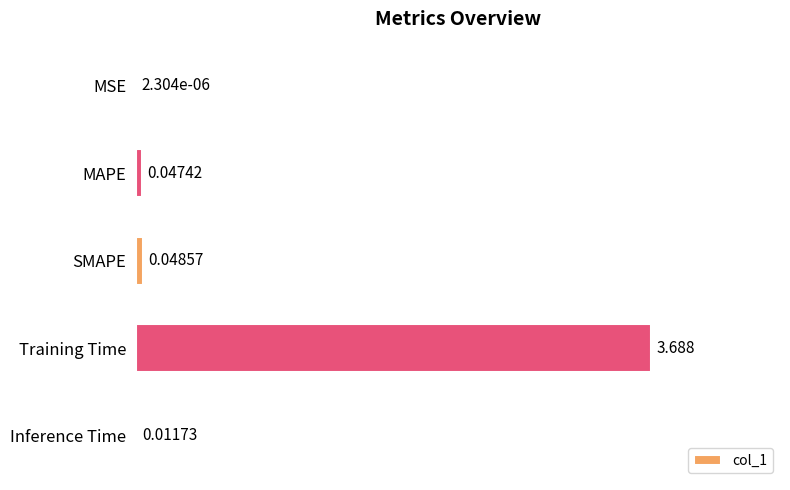

Which label corresponds to the largest value in the chart?

Training Time